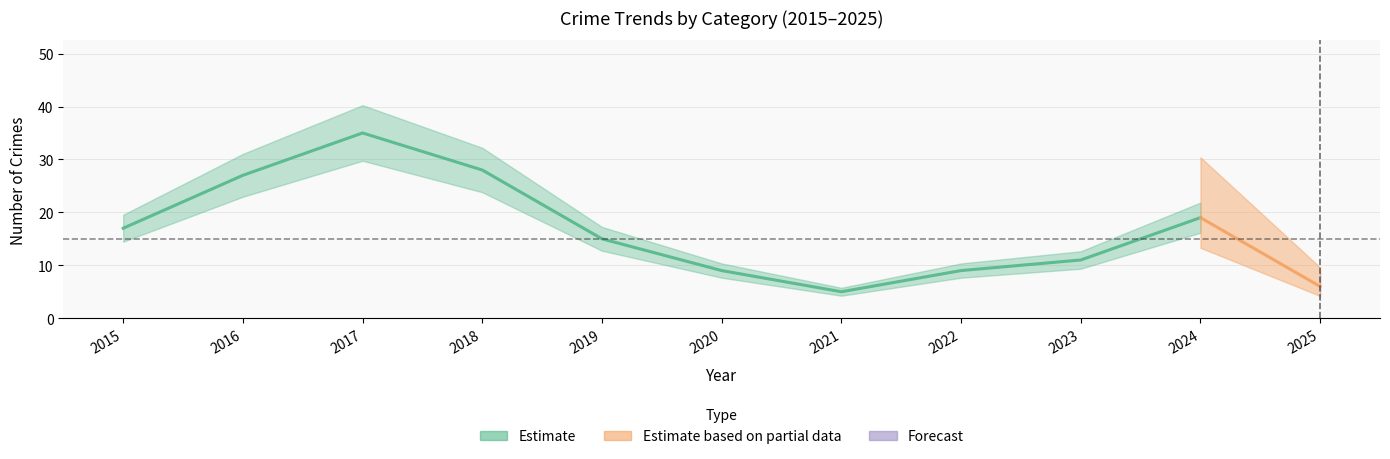

Rank the categories by Total value from highest to lowest.

2017, 2018, 2016, 2024, 2015, 2019, 2023, 2020, 2022, 2025, 2021